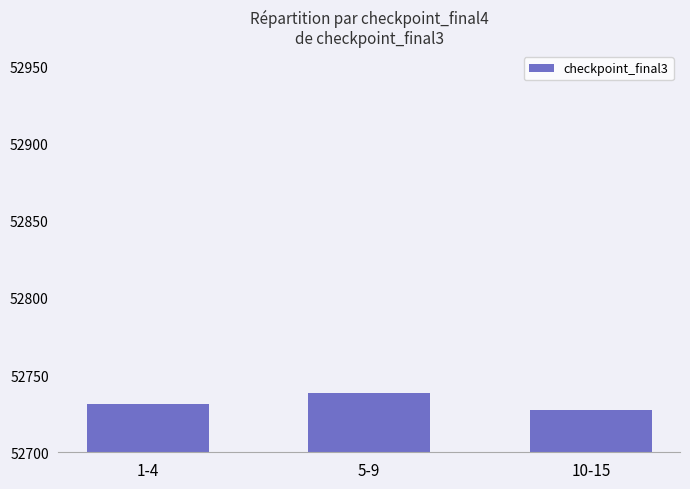

Is it true that the value at 1-4 is 18667.4?

False